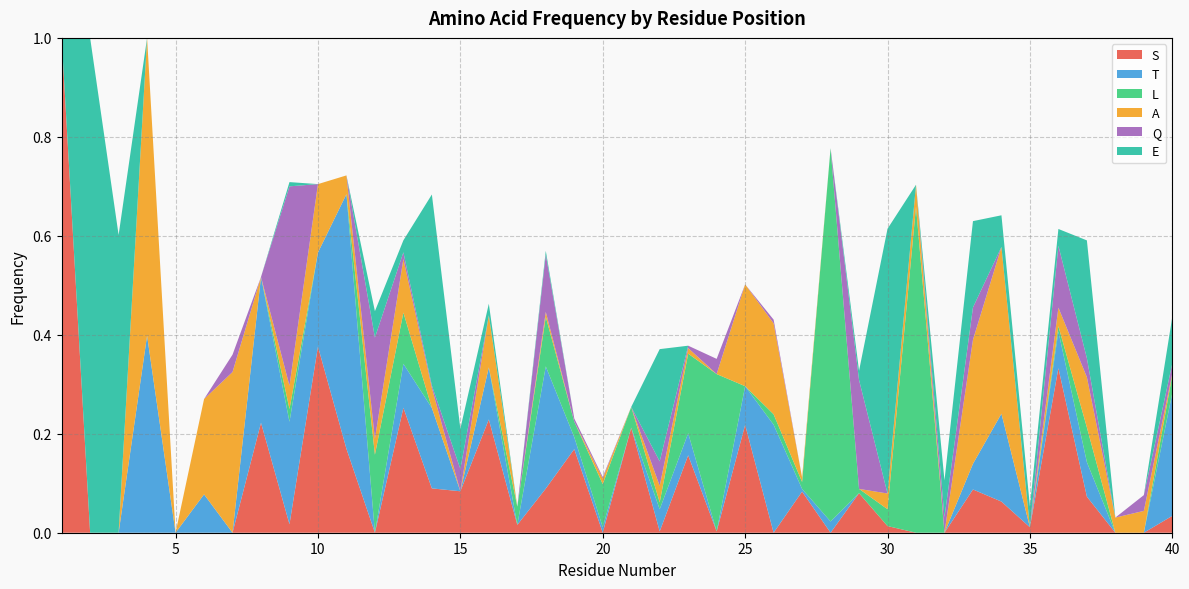

Reading right to left, what are all the values shown in this chart?

S: 40=0.0	39=0.0	38=0.0	37=0.1	36=0.3	35=0.0	34=0.1	33=0.1	32=0.0	31=0.0	30=0.0	29=0.1	28=0.0	27=0.1	26=0.0	25=0.2	24=0.0	23=0.2	22=0.0	21=0.2	20=0.0	19=0.2	18=0.1	17=0.0	16=0.2	15=0.1	14=0.1	13=0.3	12=0.0	11=0.2	10=0.4	9=0.0	8=0.2	7=0.0	6=0.0	5=0.0	4=0.0	3=0.0	2=0.0	1=1.0
T: 40=0.2	39=0.0	38=0.0	37=0.1	36=0.1	35=0.0	34=0.2	33=0.1	32=0.0	31=0.0	30=0.0	29=0.0	28=0.0	27=0.0	26=0.2	25=0.1	24=0.0	23=0.0	22=0.0	21=0.0	20=0.0	19=0.0	18=0.2	17=0.0	16=0.1	15=0.0	14=0.2	13=0.1	12=0.0	11=0.5	10=0.2	9=0.2	8=0.3	7=0.0	6=0.1	5=0.0	4=0.4	3=0.0	2=0.0	1=0.0
L: 40=0.0	39=0.0	38=0.0	37=0.1	36=0.0	35=0.0	34=0.0	33=0.0	32=0.0	31=0.7	30=0.0	29=0.0	28=0.8	27=0.0	26=0.0	25=0.0	24=0.3	23=0.2	22=0.0	21=0.0	20=0.1	19=0.0	18=0.1	17=0.0	16=0.0	15=0.0	14=0.0	13=0.1	12=0.2	11=0.0	10=0.0	9=0.0	8=0.0	7=0.0	6=0.0	5=0.0	4=0.0	3=0.0	2=0.0	1=0.0
A: 40=0.0	39=0.0	38=0.0	37=0.1	36=0.0	35=0.0	34=0.3	33=0.3	32=0.0	31=0.0	30=0.0	29=0.0	28=0.0	27=0.0	26=0.2	25=0.2	24=0.0	23=0.0	22=0.0	21=0.0	20=0.0	19=0.0	18=0.0	17=0.0	16=0.1	15=0.0	14=0.0	13=0.1	12=0.0	11=0.0	10=0.1	9=0.0	8=0.0	7=0.3	6=0.2	5=0.0	4=0.6	3=0.0	2=0.0	1=0.0
Q: 40=0.0	39=0.0	38=0.0	37=0.0	36=0.1	35=0.0	34=0.0	33=0.1	32=0.0	31=0.0	30=0.0	29=0.2	28=0.0	27=0.0	26=0.0	25=0.0	24=0.0	23=0.0	22=0.0	21=0.0	20=0.0	19=0.0	18=0.1	17=0.0	16=0.0	15=0.0	14=0.0	13=0.0	12=0.2	11=0.0	10=0.0	9=0.4	8=0.0	7=0.0	6=0.0	5=0.0	4=0.0	3=0.0	2=0.0	1=0.0
E: 40=0.1	39=0.0	38=0.0	37=0.2	36=0.0	35=0.0	34=0.1	33=0.2	32=0.1	31=0.0	30=0.5	29=0.0	28=0.0	27=0.0	26=0.0	25=0.0	24=0.0	23=0.0	22=0.2	21=0.0	20=0.0	19=0.0	18=0.0	17=0.0	16=0.0	15=0.1	14=0.4	13=0.0	12=0.1	11=0.0	10=0.0	9=0.0	8=0.0	7=0.0	6=0.0	5=0.0	4=0.0	3=0.6	2=1.0	1=0.0